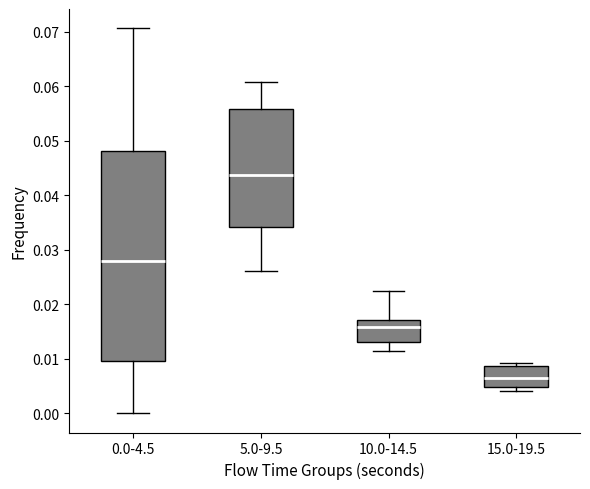

Reading left to right, transcribe this box plot: for each box, give where its median line is, the range the box spans, and where its two whiskers end, as read against the y-axis. The values are not printed on the chart, so give them approximately, as read against the axis.

0.0-4.5: median 0.028, box 0.010 to 0.048, whiskers 0.000 to 0.071
5.0-9.5: median 0.044, box 0.034 to 0.056, whiskers 0.026 to 0.061
10.0-14.5: median 0.016, box 0.013 to 0.017, whiskers 0.011 to 0.022
15.0-19.5: median 0.006, box 0.005 to 0.009, whiskers 0.004 to 0.009 (just above the box's upper edge)